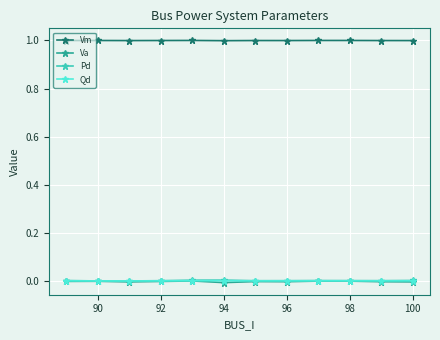

True or false: Qd and Vm intersect in this chart.

False